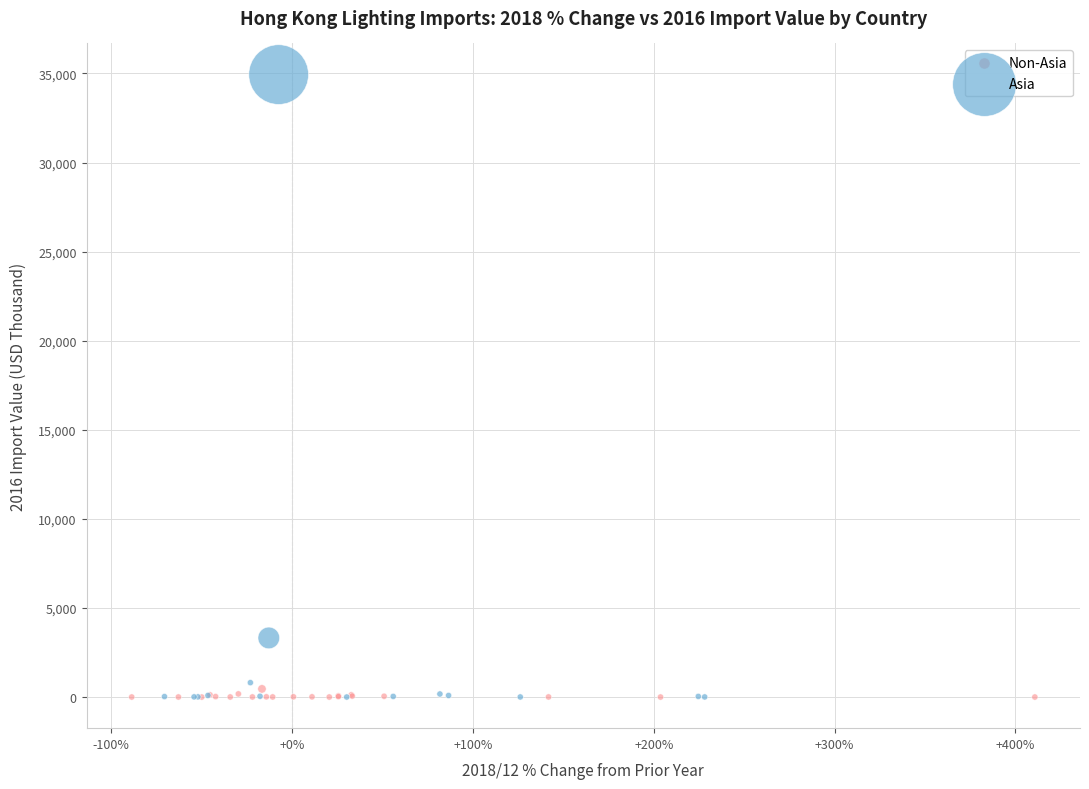

Which series has the largest Y range (max minus min)?

Asia